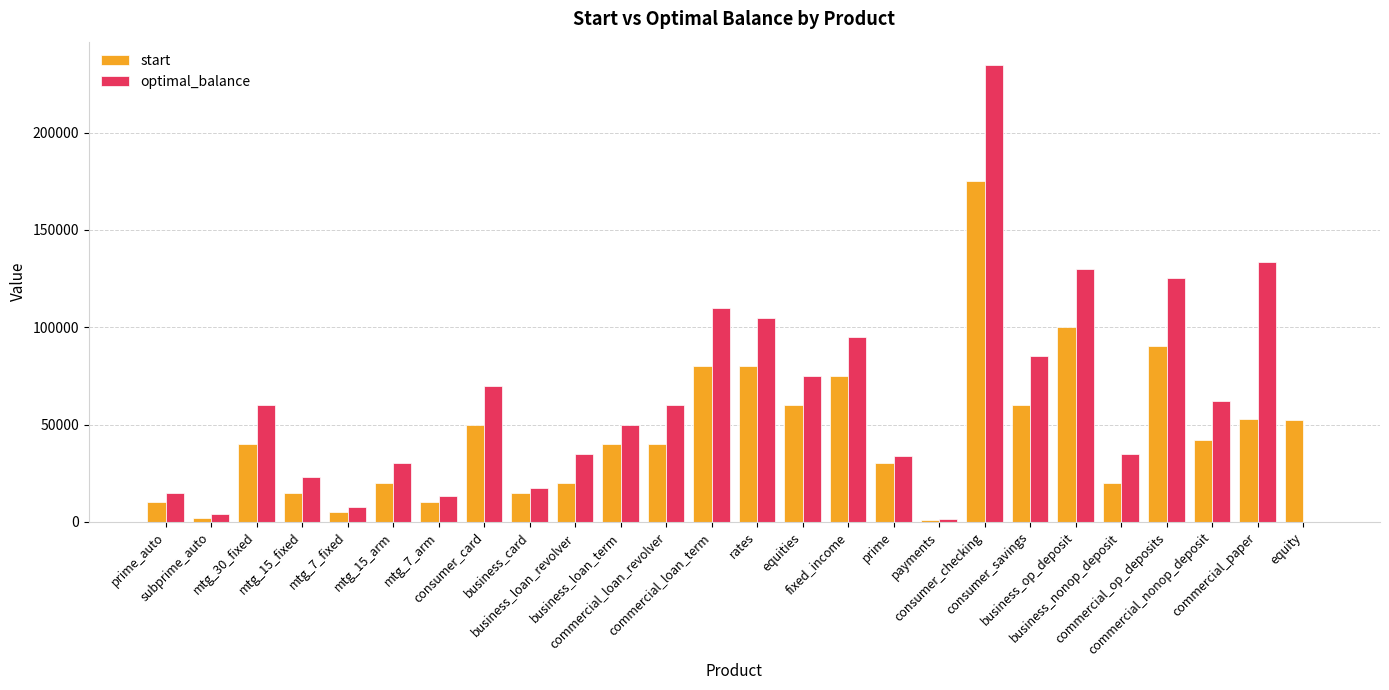

What is the greatest value displayed?

235000